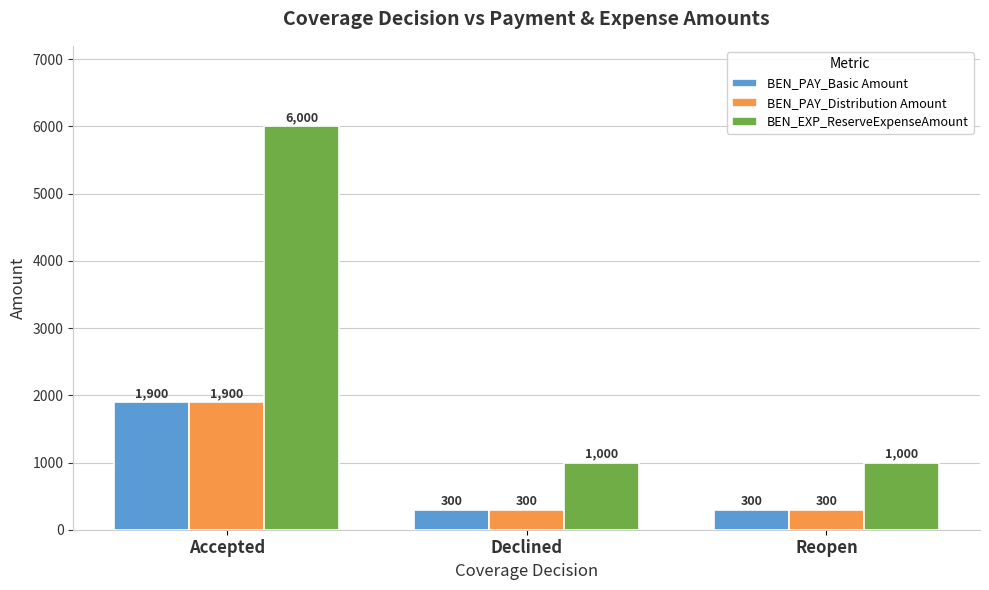

What is the difference between the BEN_PAY_Basic Amount values at Accepted and Declined?

1600